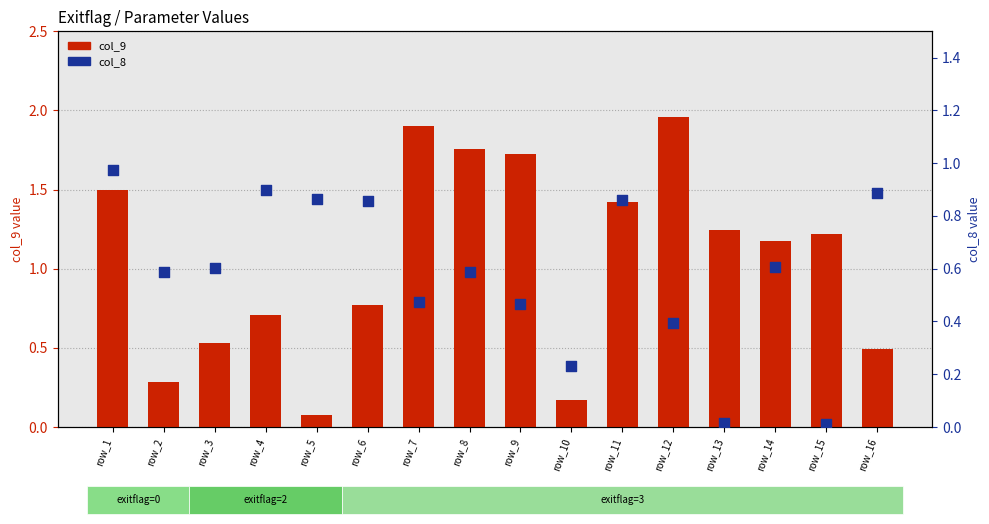

Is the value of col_8 (percentile) at row_9 greater than the value of col_9 (y primary) at row_4?

No